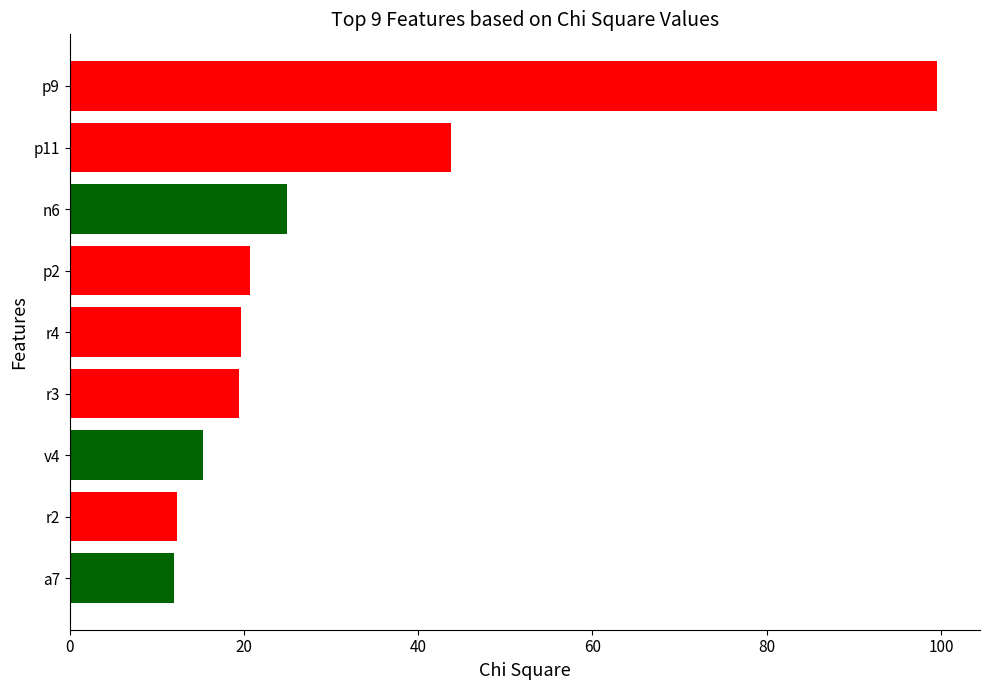

What is the maximum value shown in the chart?

99.5